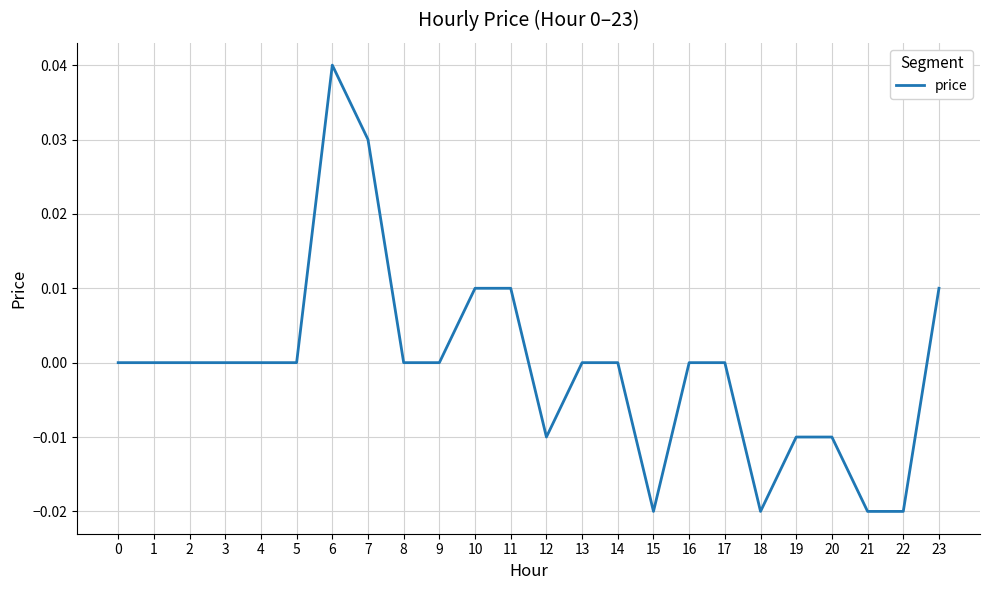

Which category has the highest value across all series?

6